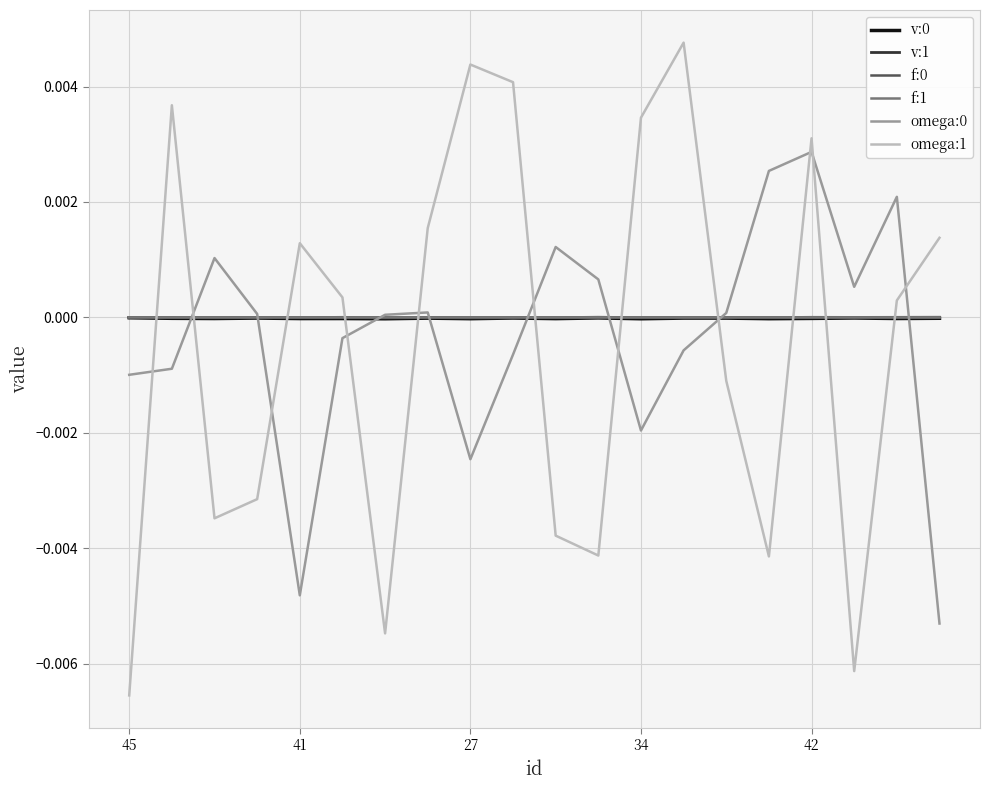

After their last crossing, which series has the higher values: f:1 or v:1?

v:1